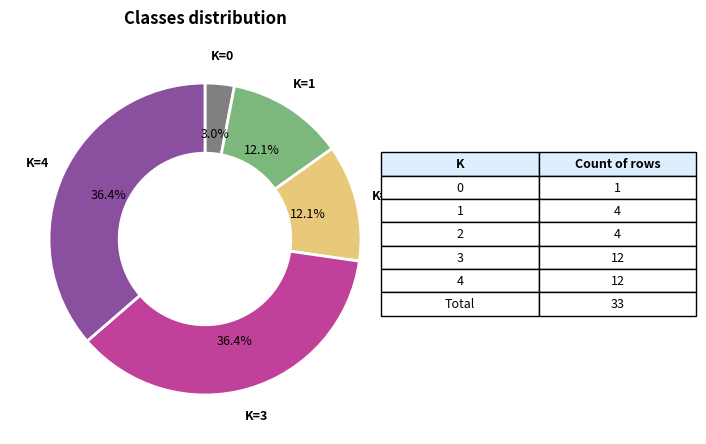

Which has a higher value, K=4 or K=1?

K=4